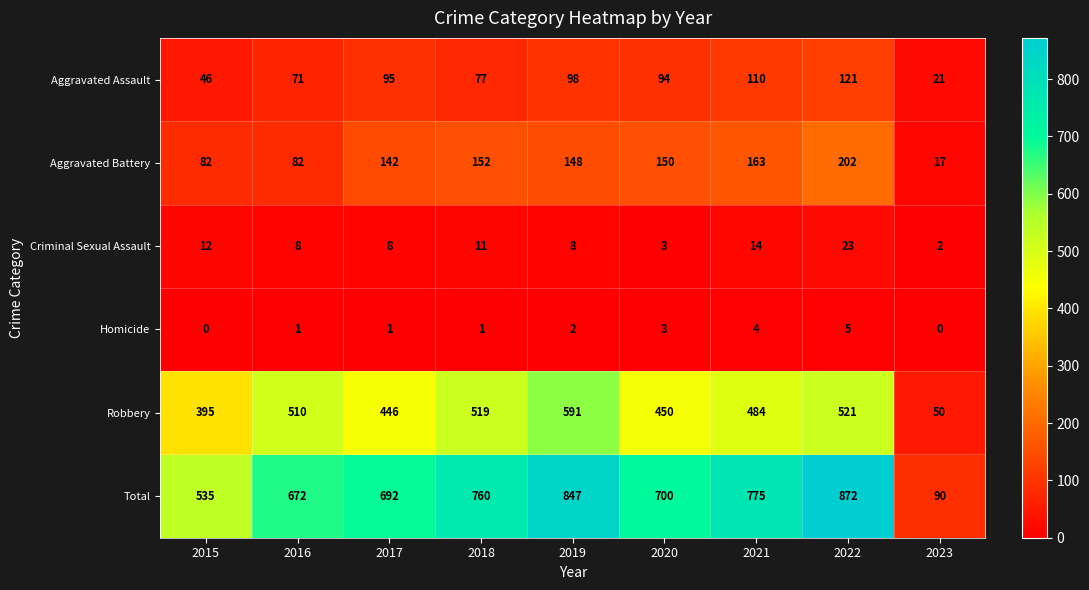

At which category is the sum across all series the highest?

2022